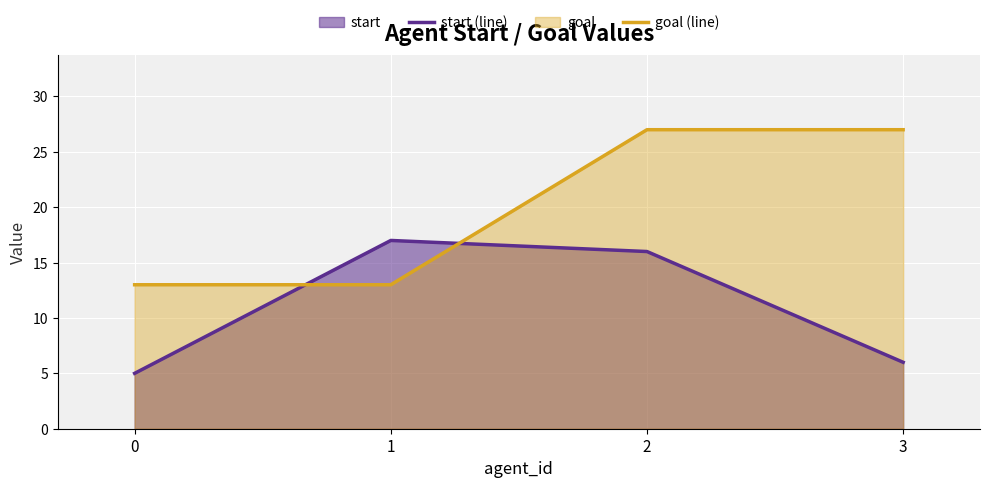

Between 2 and 3, which series saw the biggest shift?

start (line)